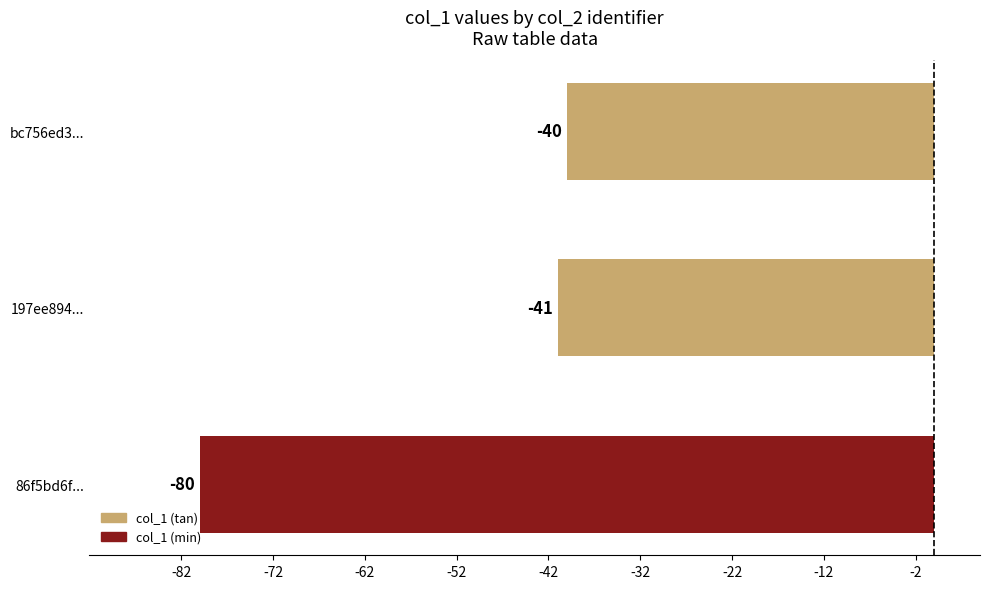

List the labels in order of value, smallest first.

86f5bd6f..., 197ee894..., bc756ed3...